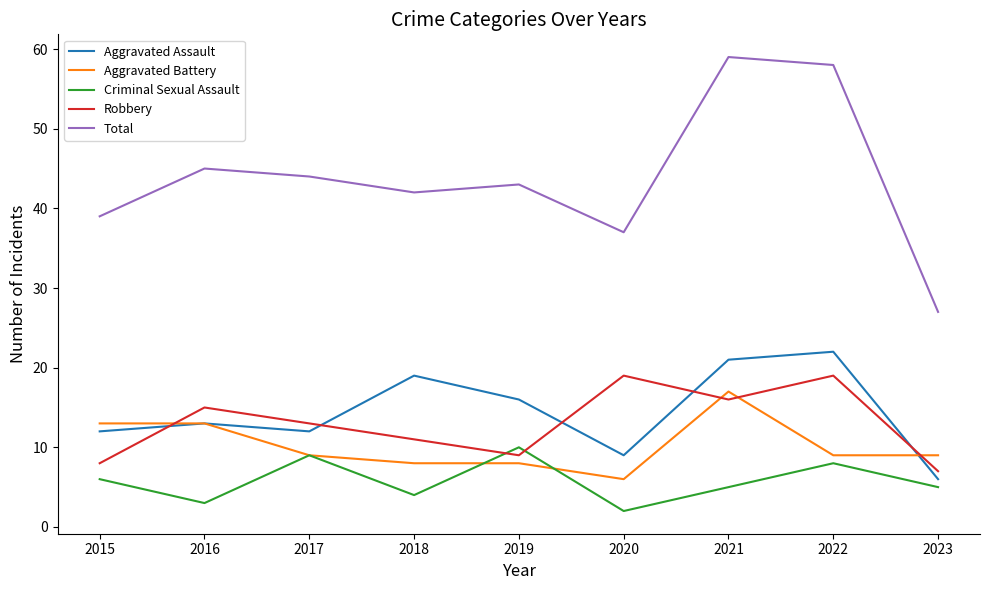

True or false: Aggravated Assault and Aggravated Battery cross at least once.

True